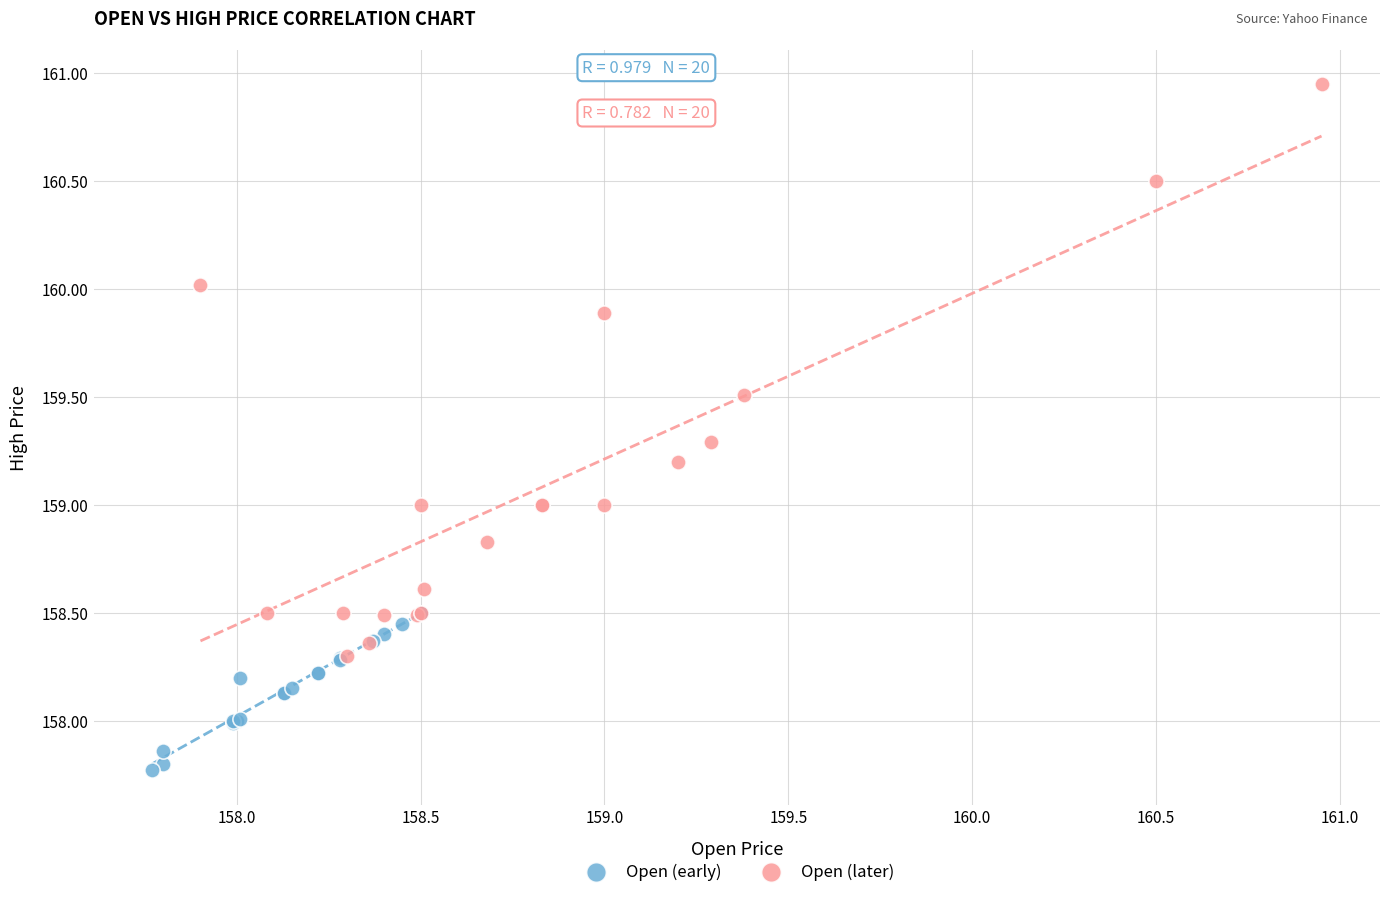

Which series reaches the minimum Y coordinate?

Open (early)